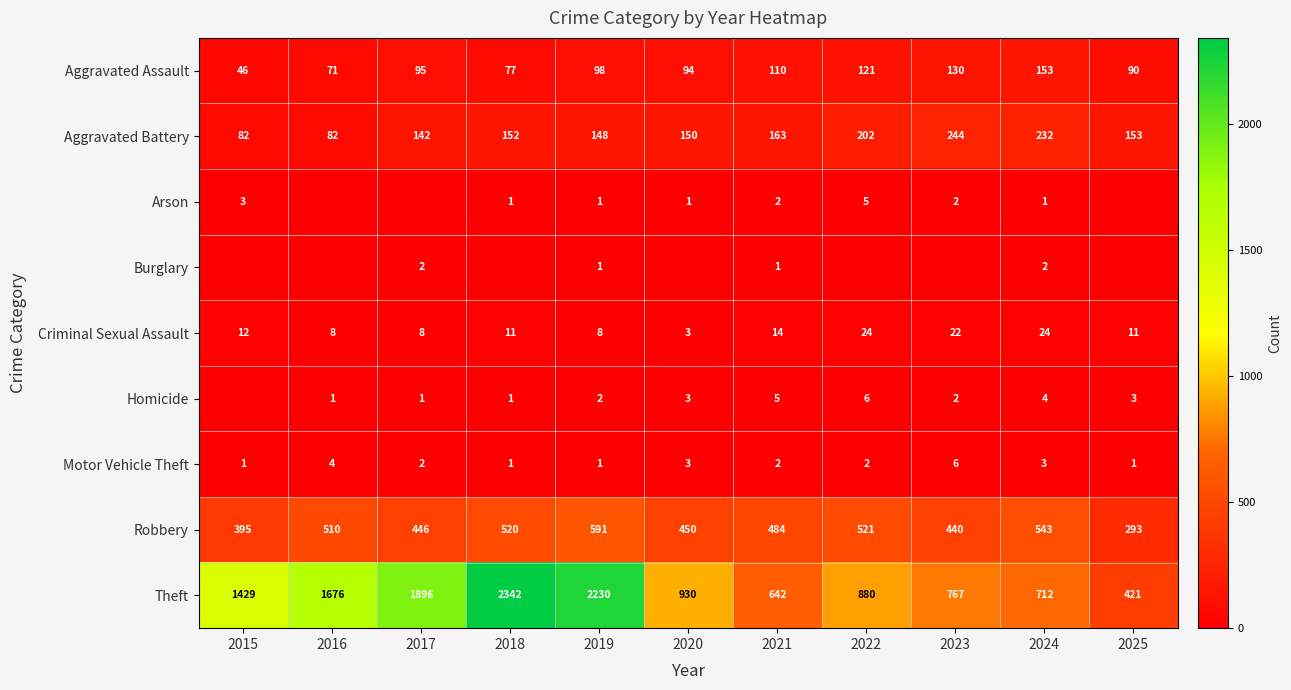

At 2024, list the series in order from largest to smallest.

Theft, Robbery, Aggravated Battery, Aggravated Assault, Criminal Sexual Assault, Homicide, Motor Vehicle Theft, Burglary, Arson